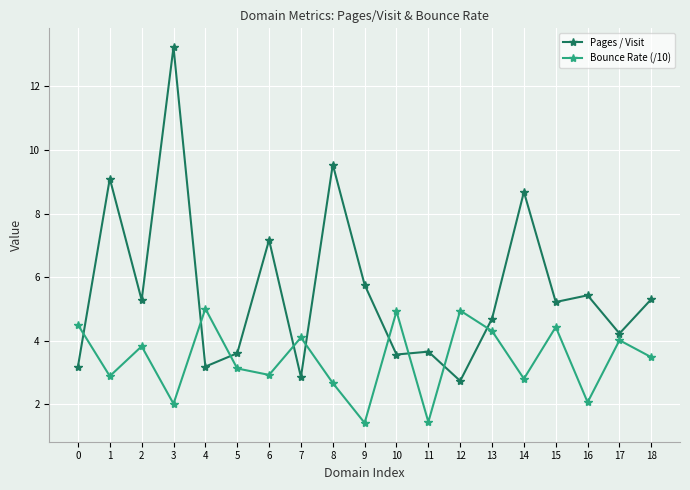

Which series has the largest range (max minus min)?

Pages / Visit